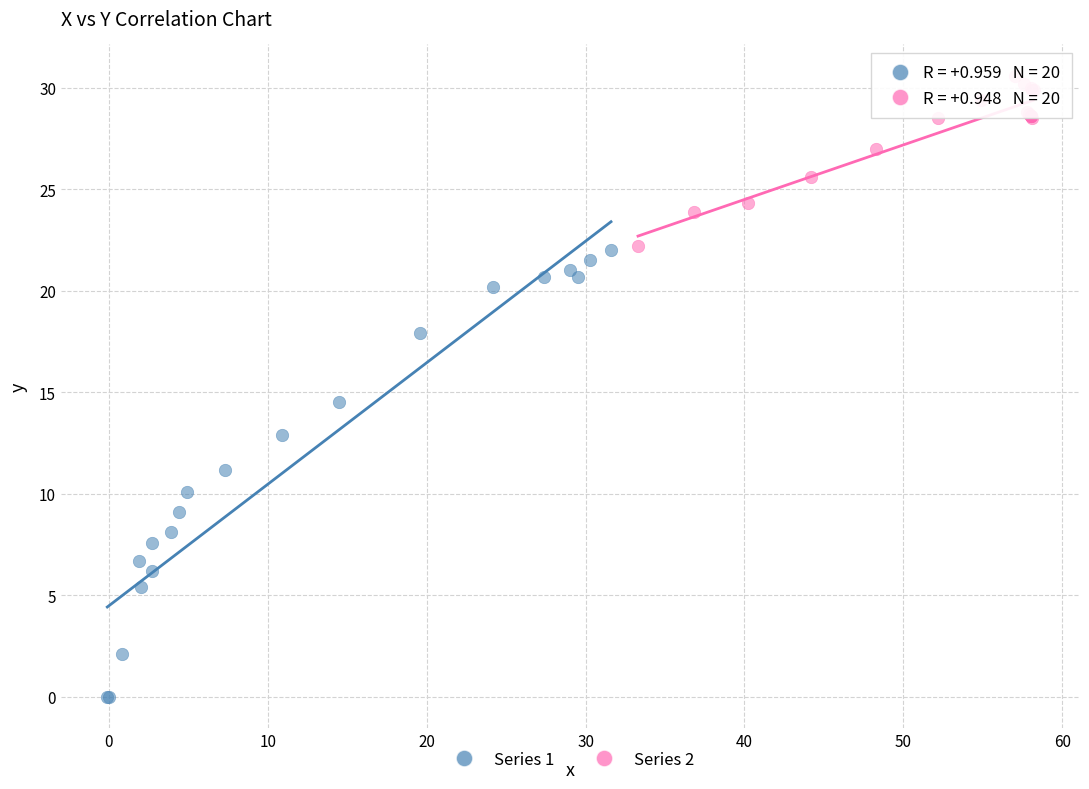

Which series reaches the maximum Y coordinate?

Series 2